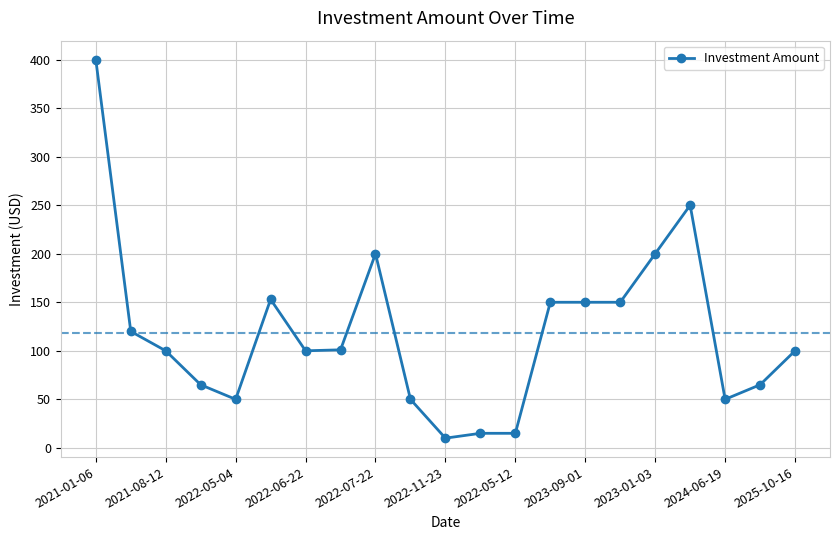

What is the maximum value shown in the chart?

400